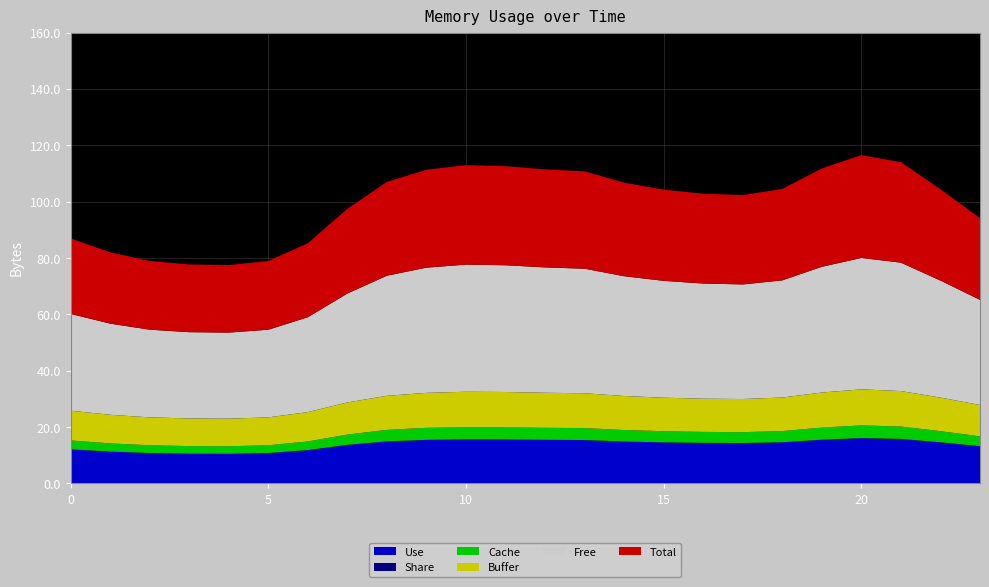

Reading left to right, transcribe all the data shown in this chart.

Use: 12.1	11.3	10.8	10.5	10.5	10.8	11.8	13.7	14.9	15.4	15.6	15.6	15.5	15.4	14.9	14.6	14.4	14.3	14.6	15.5	16.1	15.8	14.6	13.2
Share: 0.0	0.0	0.0	0.0	0.0	0.0	0.0	0.0	0.0	0.0	0.0	0.0	0.0	0.0	0.0	0.0	0.0	0.0	0.0	0.0	0.0	0.0	0.0	0.0
Cache: 3.1	2.9	2.7	2.7	2.7	2.7	3.1	3.6	4.1	4.3	4.3	4.3	4.3	4.2	4.1	4.0	3.9	3.9	4.0	4.3	4.5	4.4	4.0	3.5
Buffer: 10.6	10.2	9.9	9.8	9.8	9.9	10.4	11.4	12.1	12.4	12.5	12.5	12.4	12.4	12.1	11.9	11.8	11.8	11.9	12.4	12.8	12.6	11.9	11.1
Free: 34.4	32.4	31.1	30.6	30.5	31.1	33.7	38.7	42.6	44.4	45.1	45.0	44.5	44.2	42.5	41.5	40.9	40.7	41.6	44.6	46.6	45.6	41.5	37.3
Total: 26.8	25.3	24.4	24.0	24.0	24.4	26.3	30.1	33.3	34.8	35.3	35.2	34.8	34.6	33.2	32.4	31.9	31.7	32.5	34.9	36.5	35.7	32.4	29.0